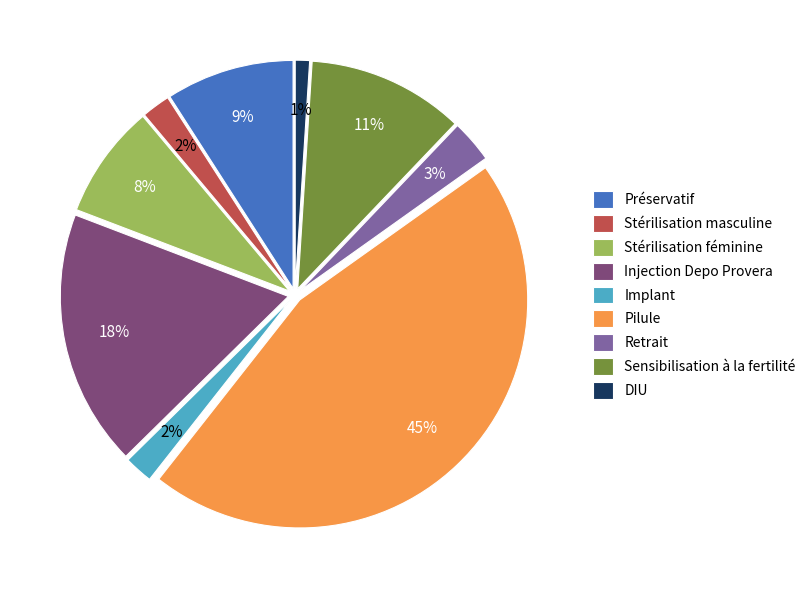

Is the sum of Pilule and Injection Depo Provera greater than half?

Yes